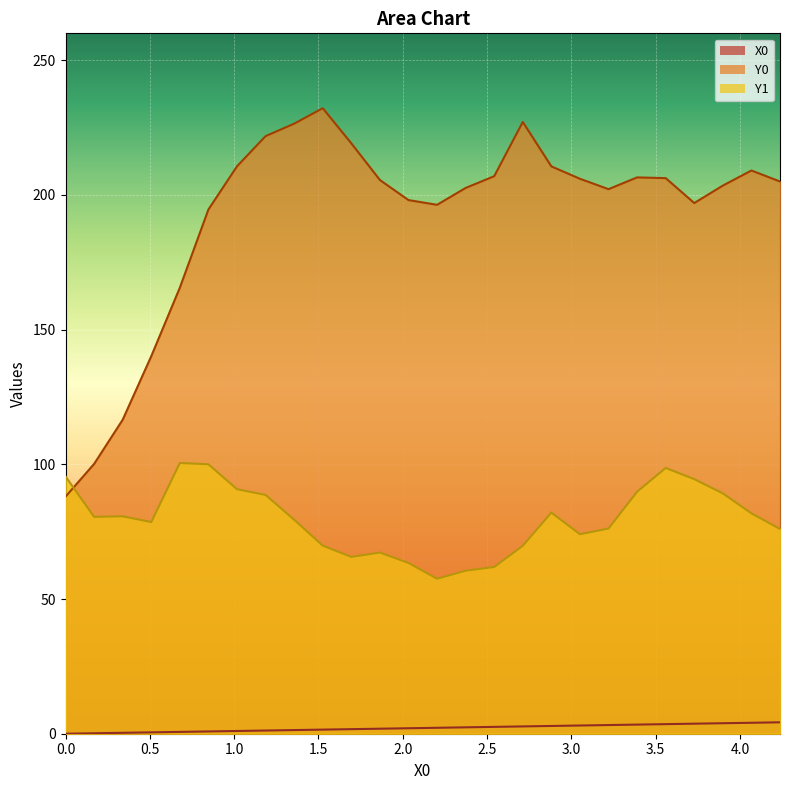

Is it true that Y1 equals 93.0 at 1.52542?

False